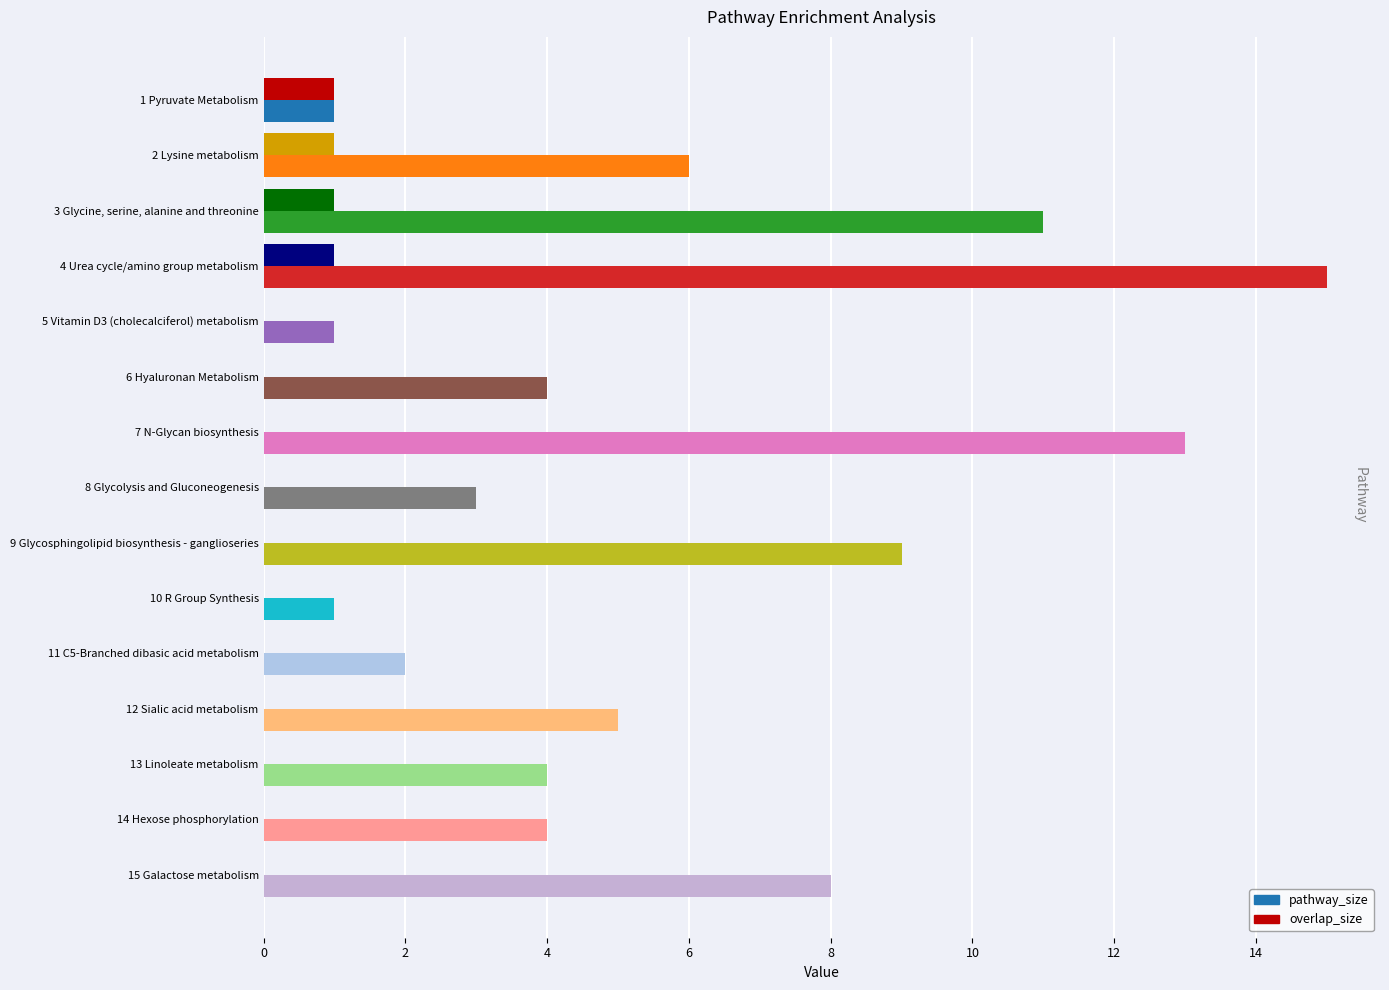

What is the sum of all pathway_size values?

87